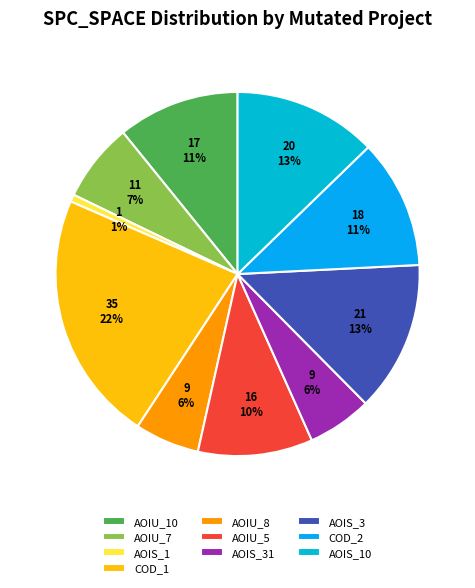

What is the largest slice in the pie chart?

COD_1